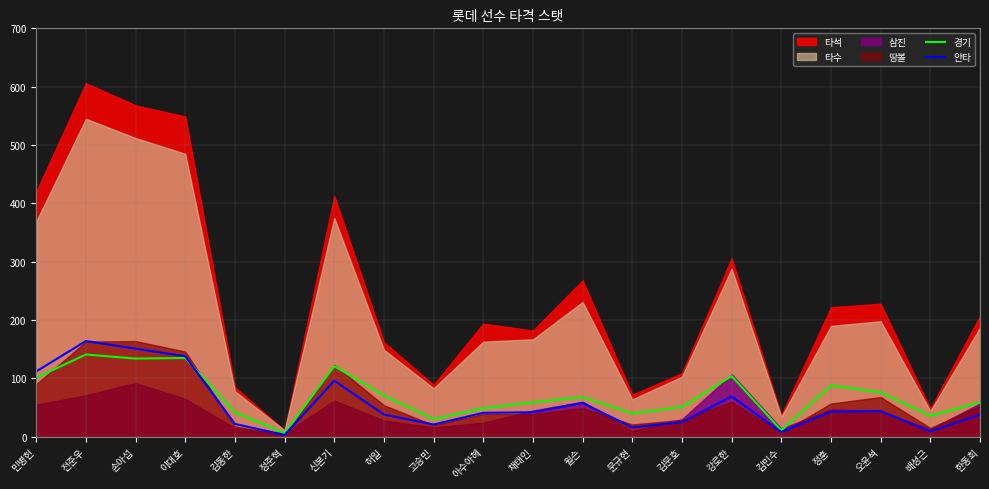

How many categories are shown in the chart?

20